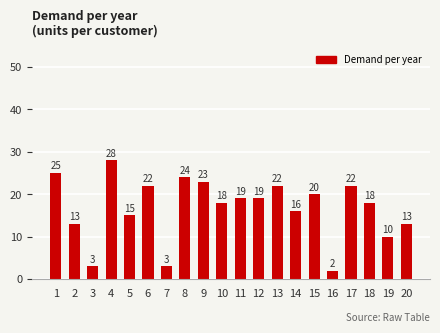

What is the value of the 13th bar from the left?

22